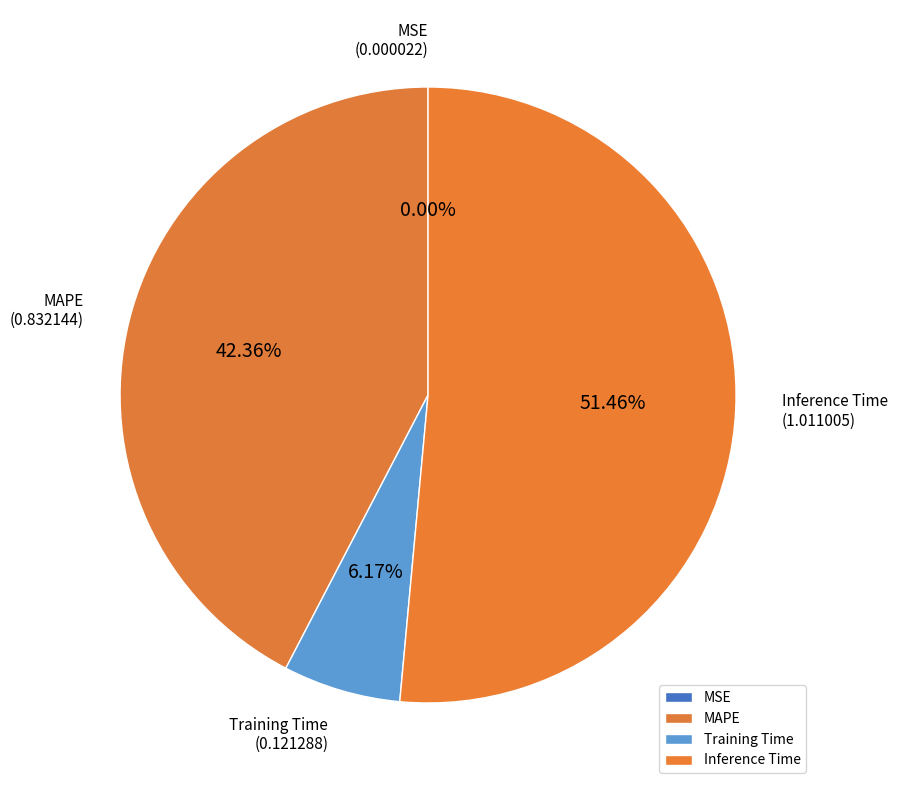

Is there a majority slice in this chart?

Yes